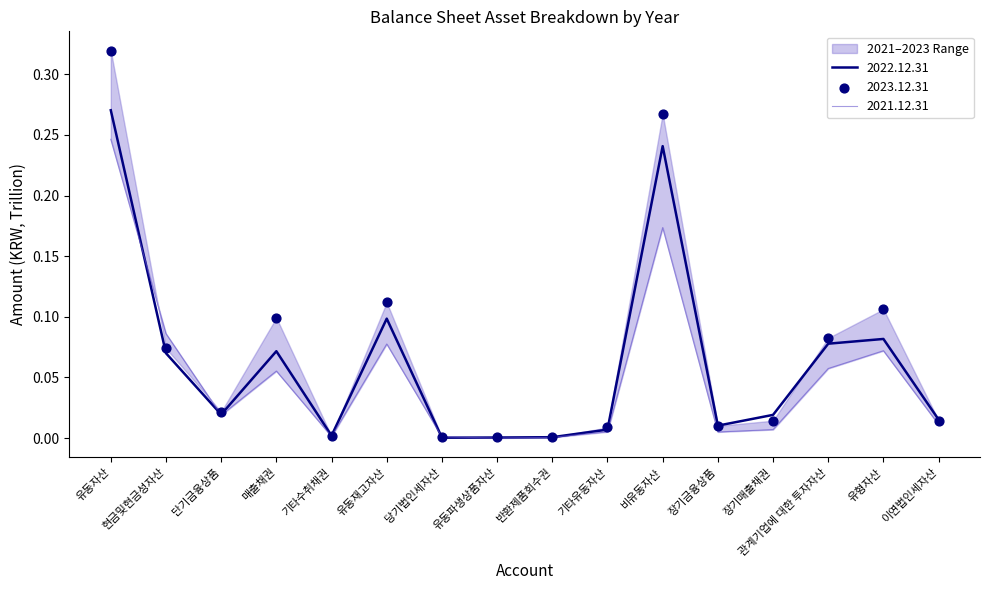

What are all the series names shown in the legend?

2023.12.31, 2022.12.31, 2021.12.31